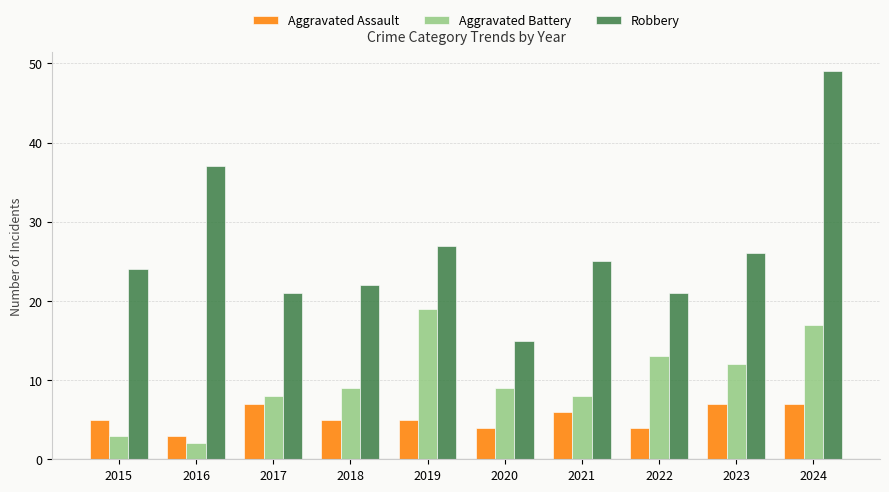

At which label does Robbery first exceed 25?

2016